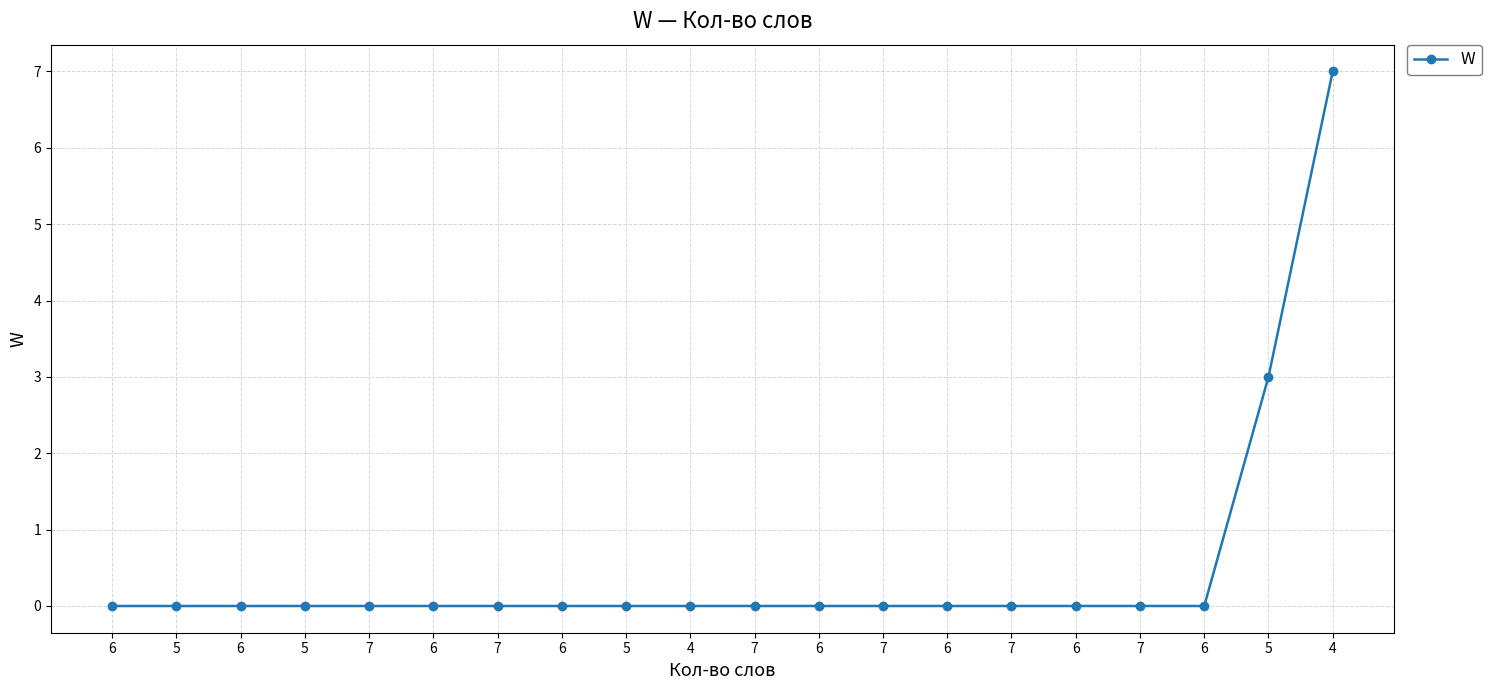

The chart shows a value of 2 at 7. True or false?

False